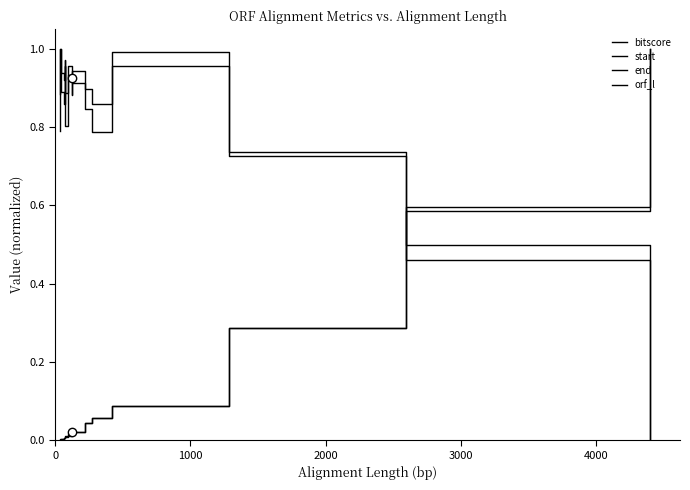

Which series has the largest total across all categories?

start